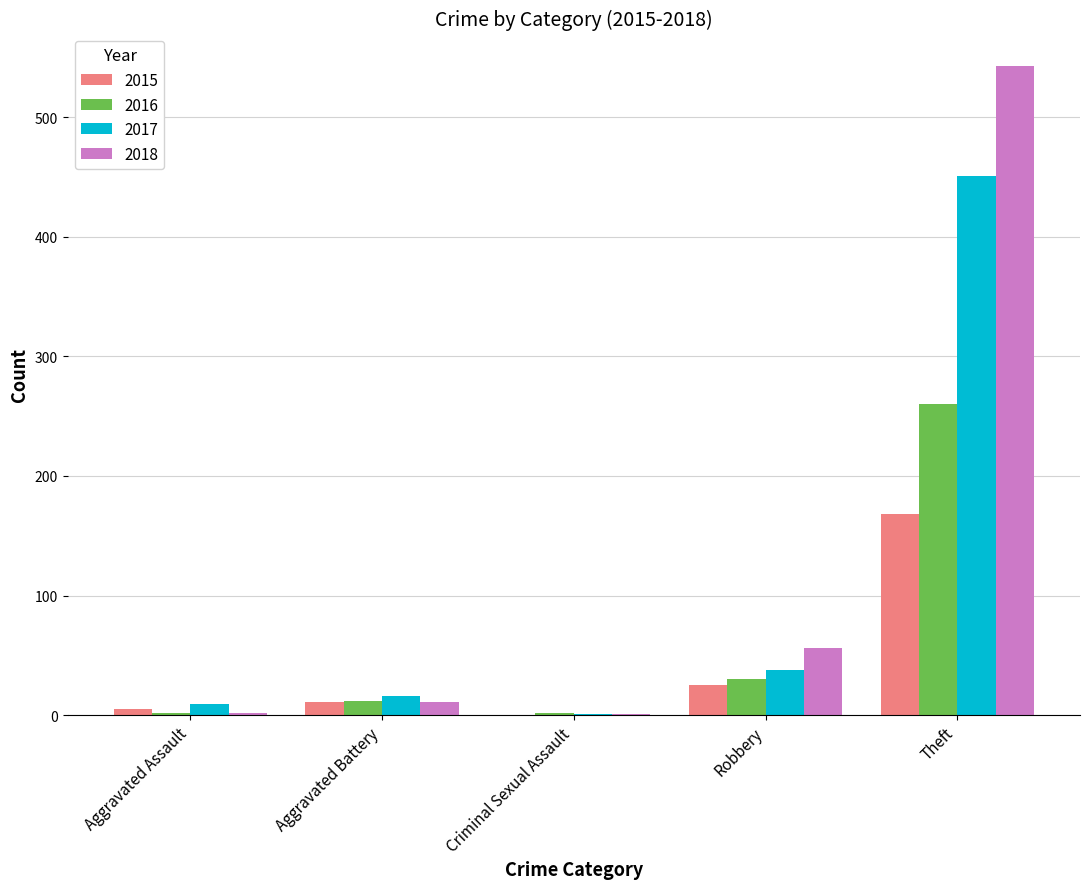

How many distinct data groups are displayed?

4